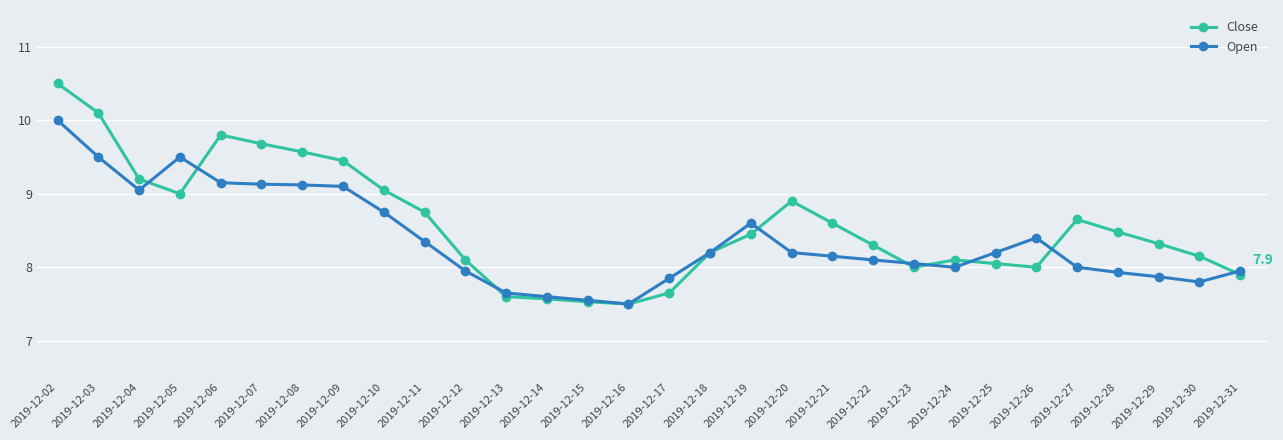

Where do Open and Close first cross each other?

2019-12-04 and 2019-12-05